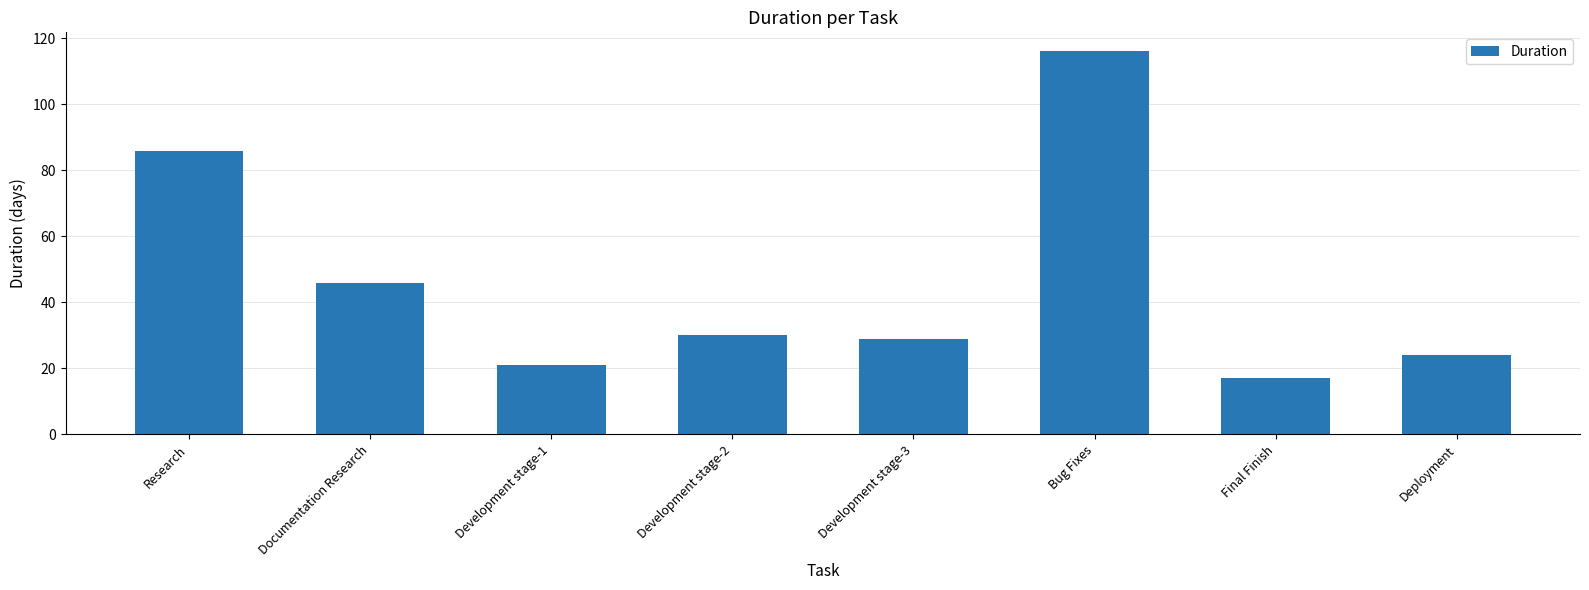

Reading left to right, what are all the values shown in this chart?

Research=86	Documentation Research=46	Development stage-1=21	Development stage-2=30	Development stage-3=29	Bug Fixes=116	Final Finish=17	Deployment=24